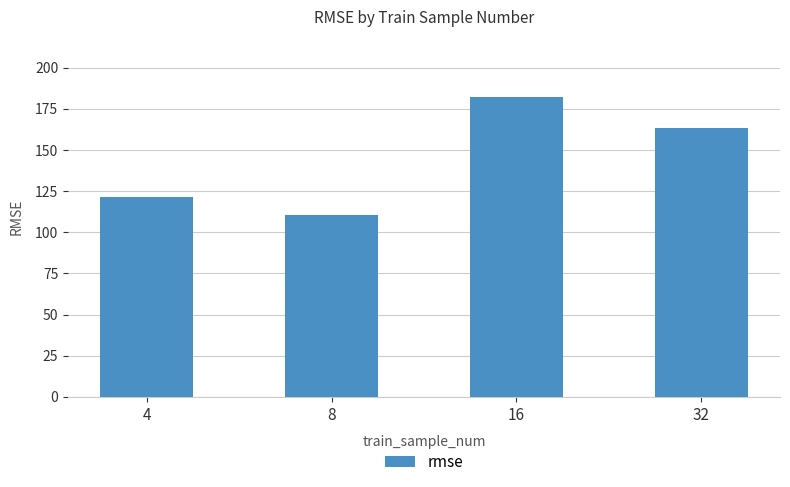

Does the chart contain any negative values?

No